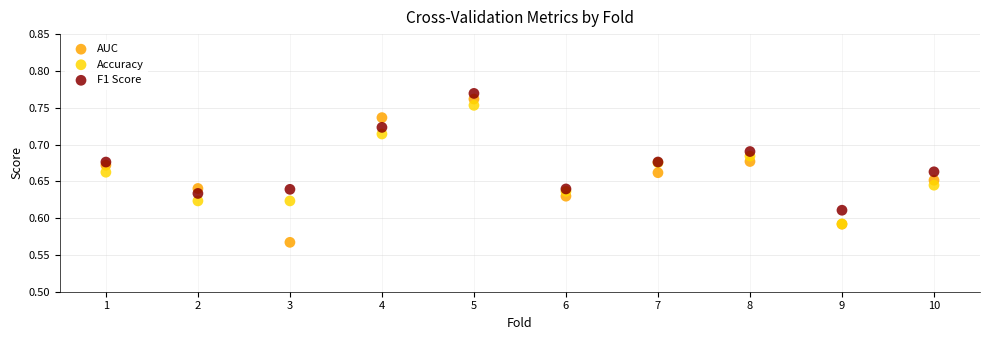

What are all the series names shown in the legend?

AUC, Accuracy, F1 Score